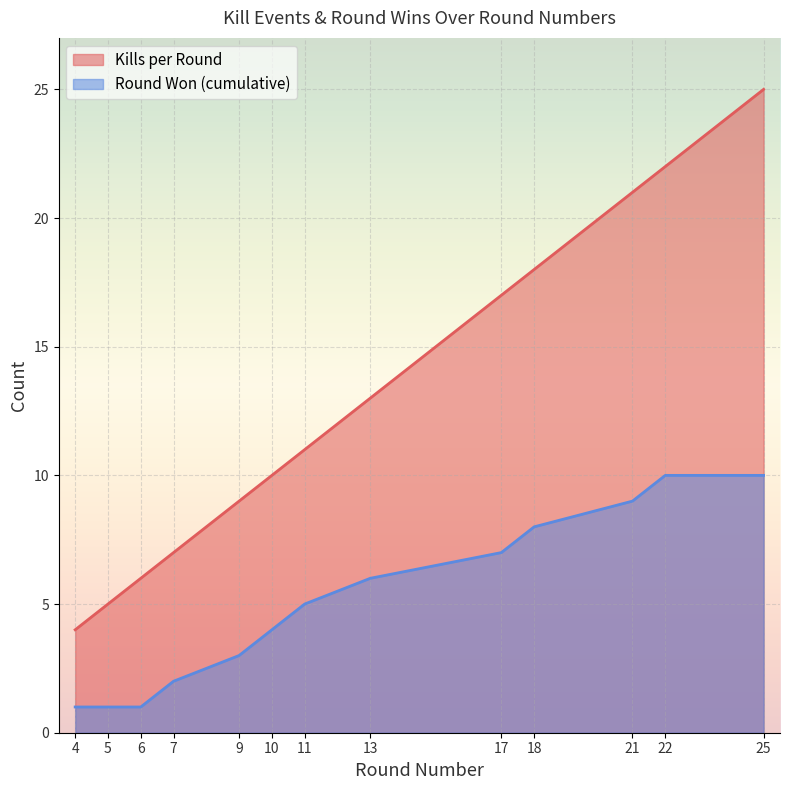

The value of Round Won (cumulative) at 22 is 10. True or false?

True